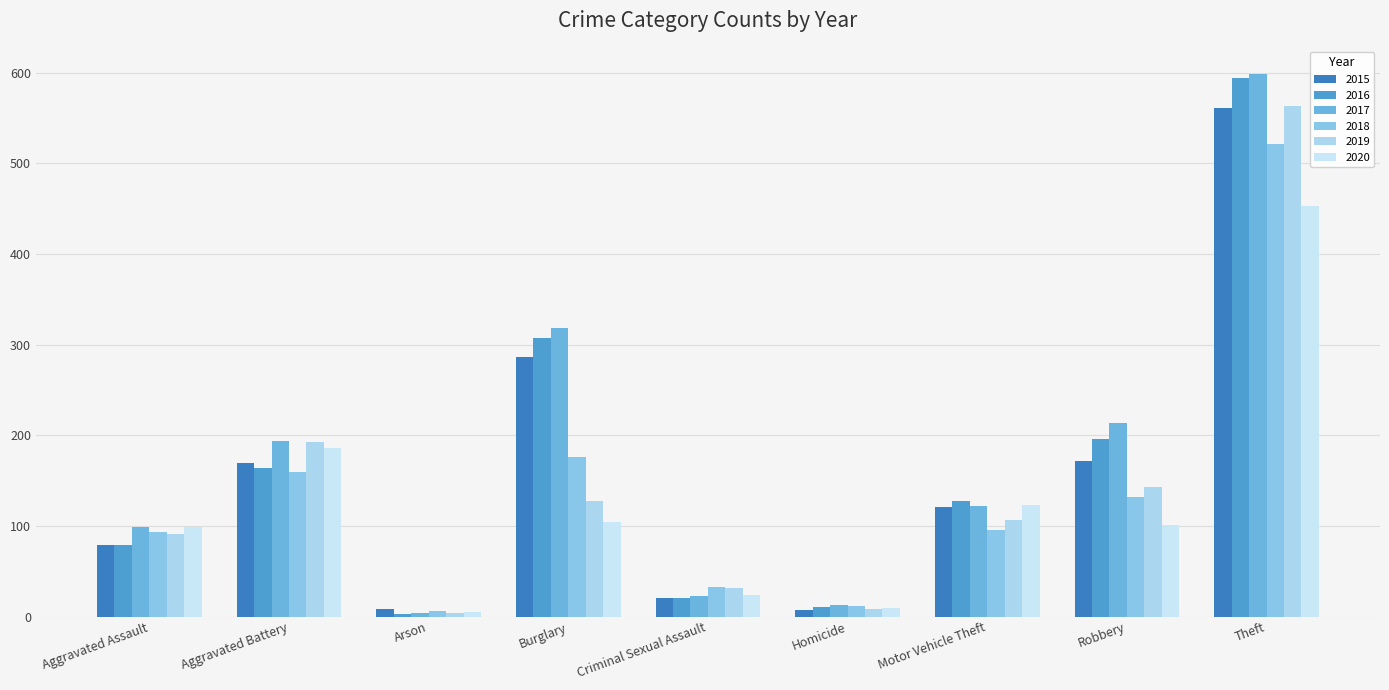

Which label corresponds to the smallest value in the chart?

Arson